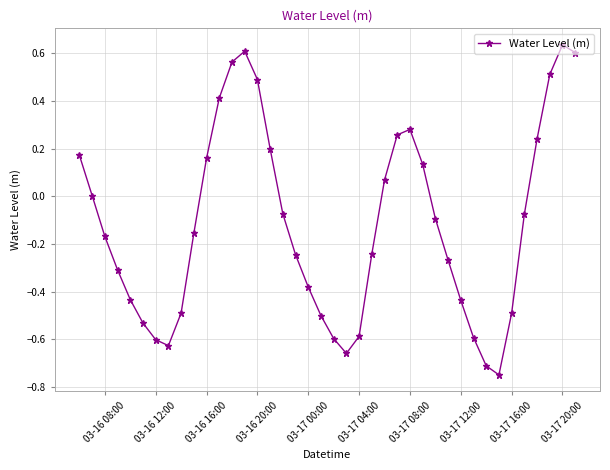

What is the sum of all values?

-4.7